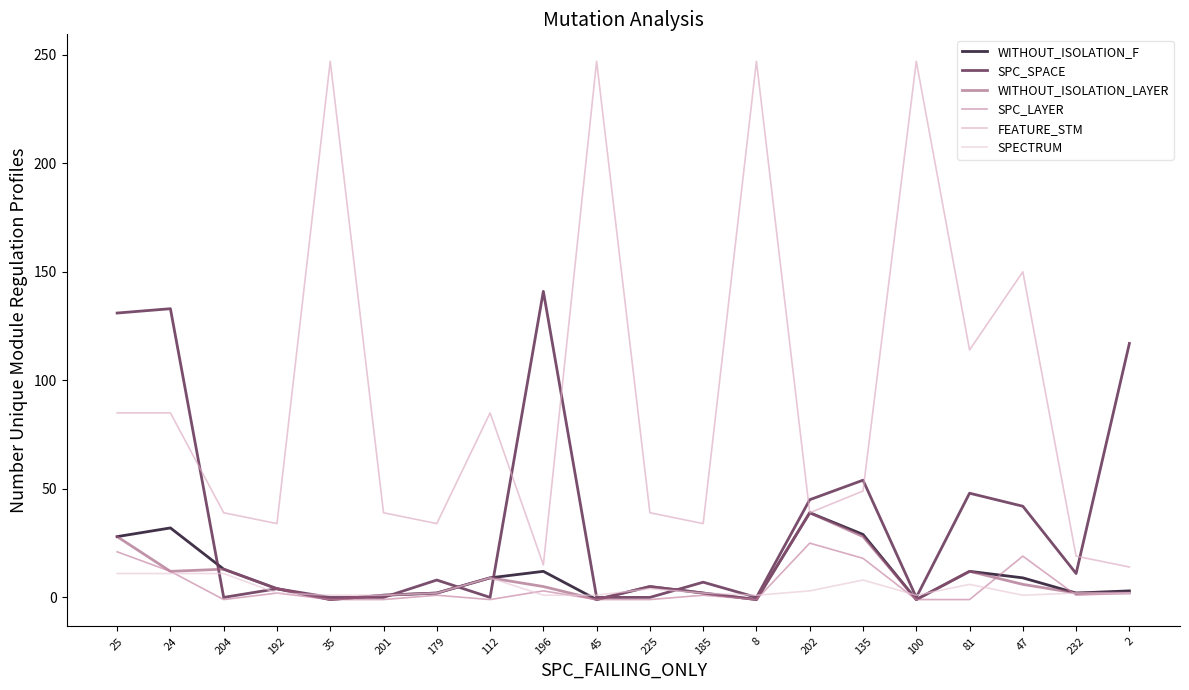

What is the greatest value displayed?

247